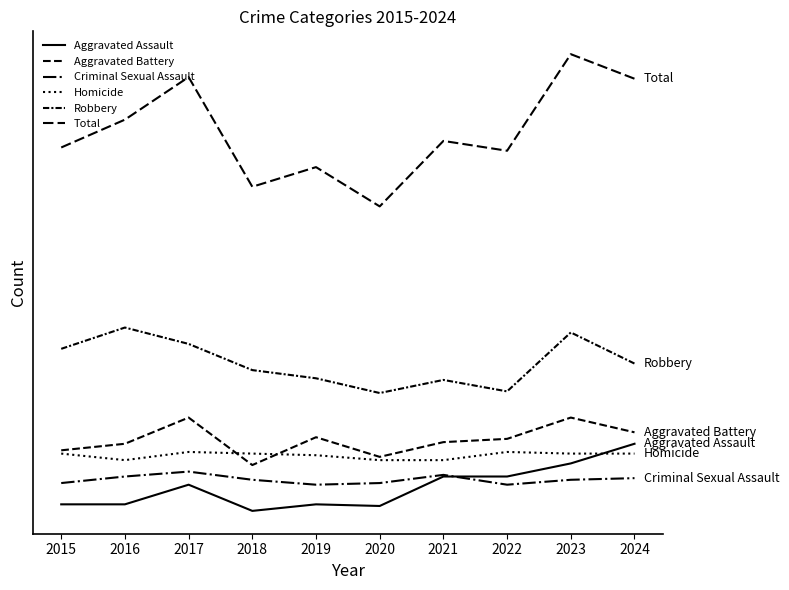

Reading left to right, transcribe all the data shown in this chart.

Aggravated Assault: 34	34	46	30	34	33	51	51	59	71
Aggravated Battery: 67	71	87	58	75	63	72	74	87	78
Criminal Sexual Assault: 47	51	54	49	46	47	52	46	49	50
Homicide: 65	61	66	65	64	61	61	66	65	65
Robbery: 129	142	132	116	111	102	110	103	139	120
Total: 252	269	295	228	240	216	256	250	309	294